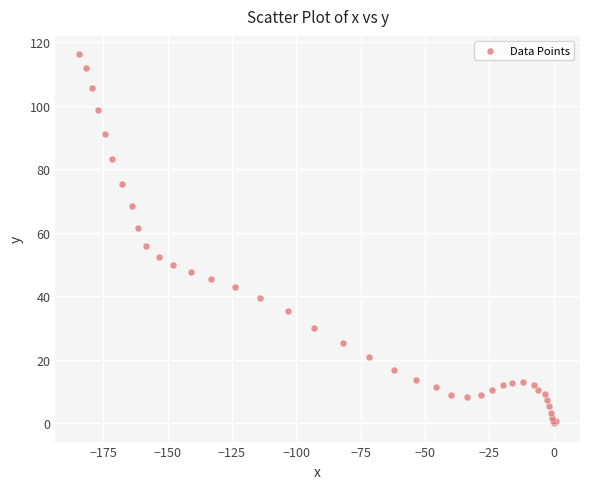

What Y value in the scatter plot is closest to 58?

55.9